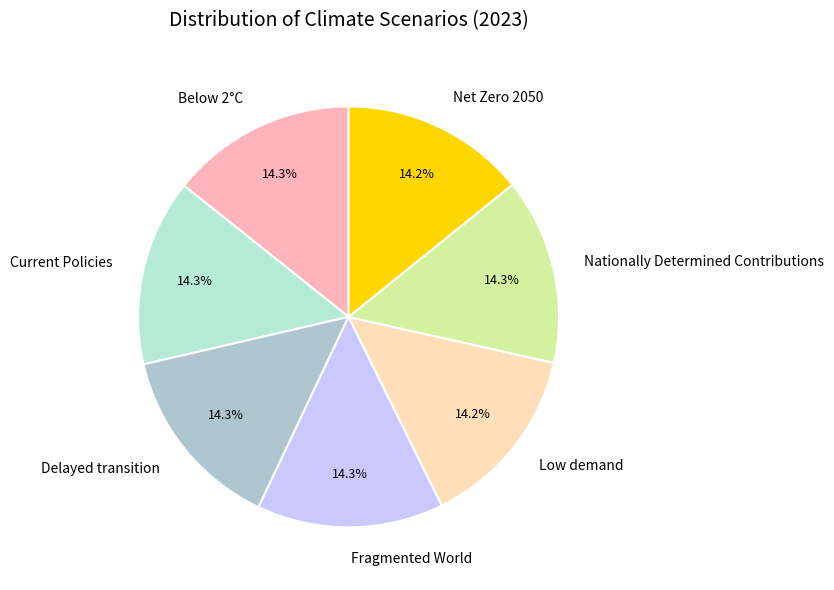

Does Fragmented World account for over 50% of the chart?

No